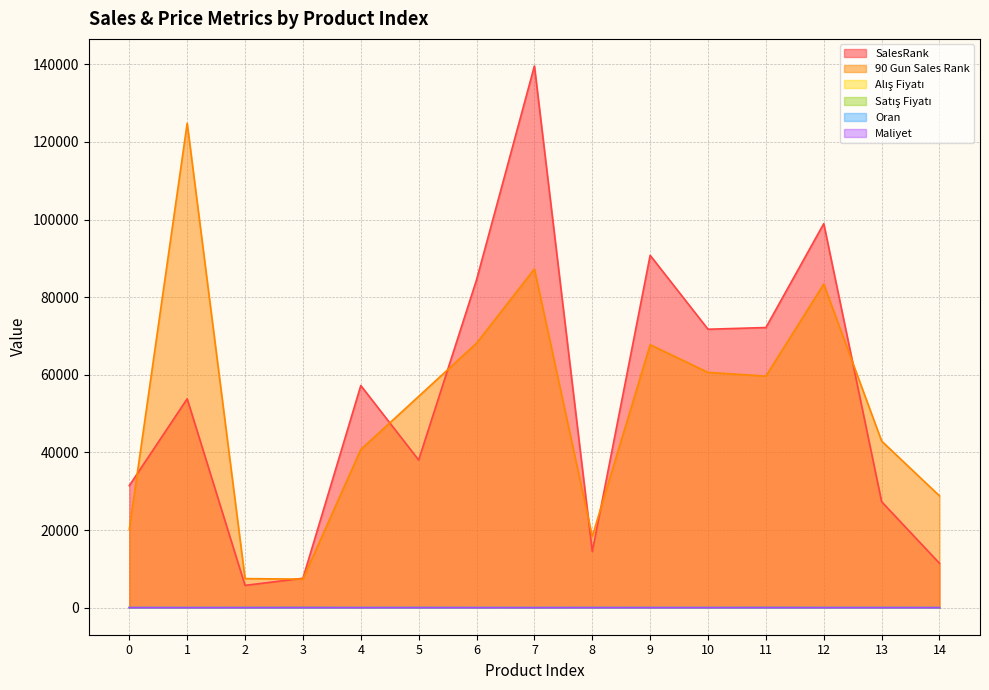

What are all the series names shown in the legend?

SalesRank, 90 Gun Sales Rank, Alış Fiyatı, Satış Fiyatı, Oran, Maliyet